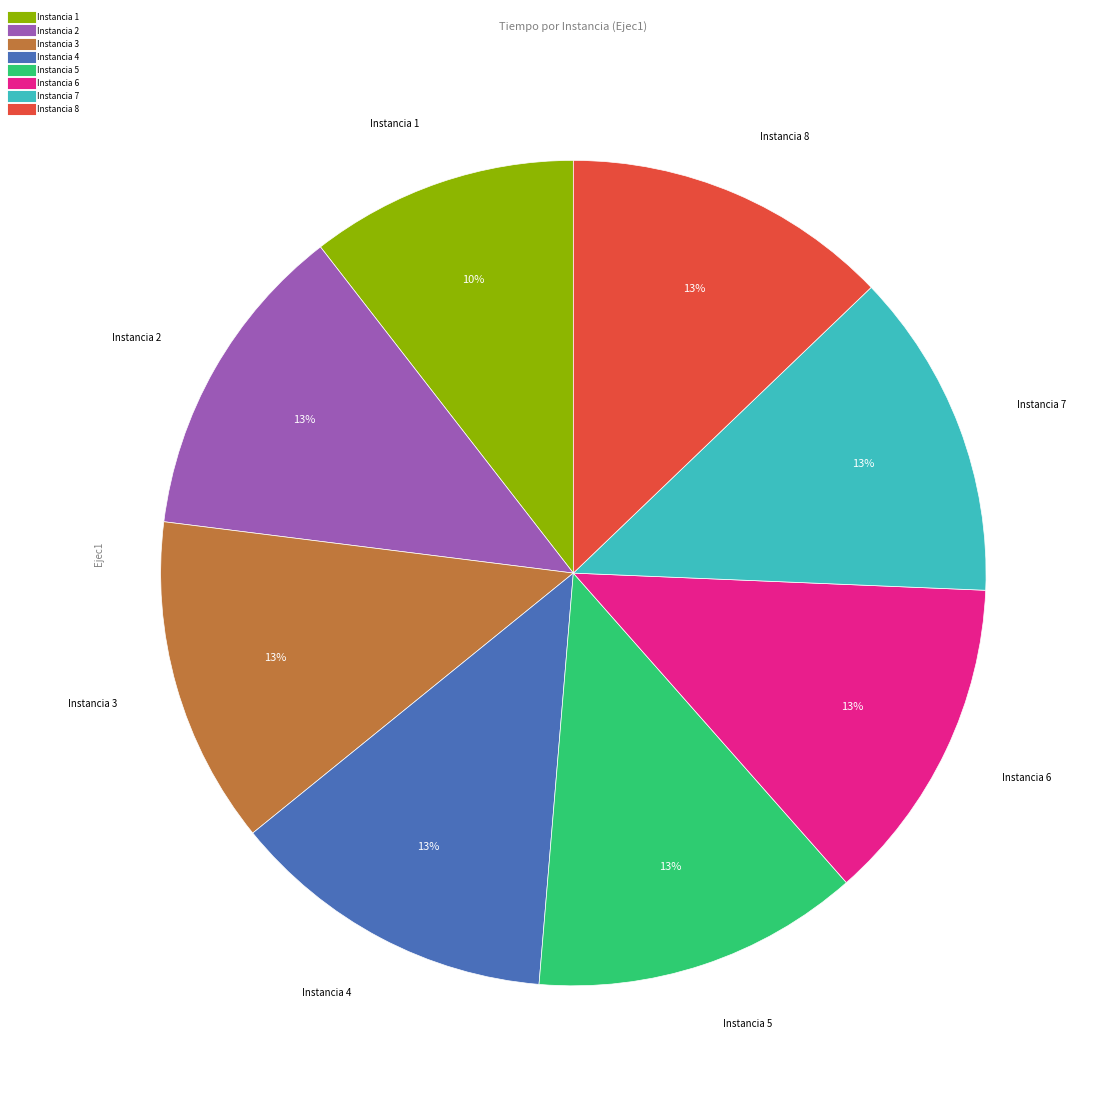

What is the smallest slice in the pie chart?

Instancia 1